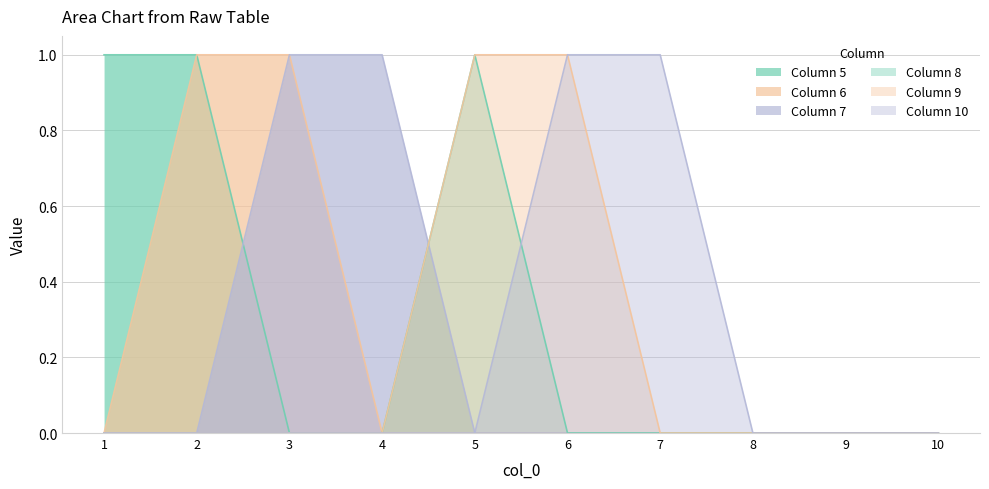

Reading right to left, what are all the values shown in this chart?

5: 0	0	0	0	0	0	0	0	1	1
6: 0	0	0	0	0	0	0	1	1	0
7: 0	0	0	0	0	0	1	1	0	0
8: 0	0	0	0	0	1	0	0	0	0
9: 0	0	0	0	1	1	0	0	0	0
10: 0	0	0	1	1	0	0	0	0	0